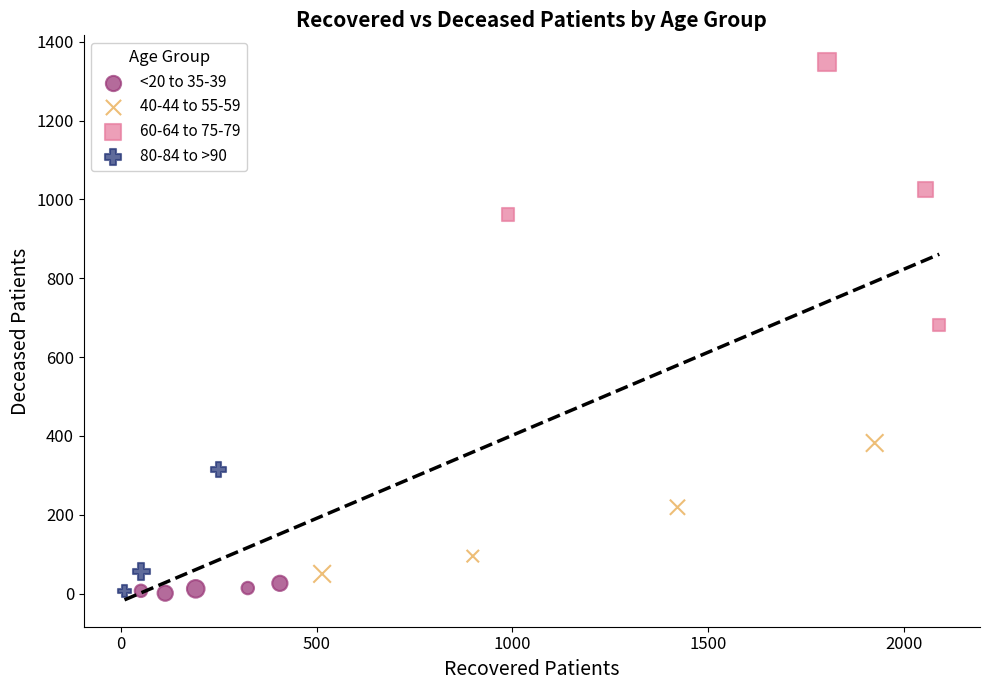

Which series has the largest Y range (max minus min)?

60-64 to 75-79